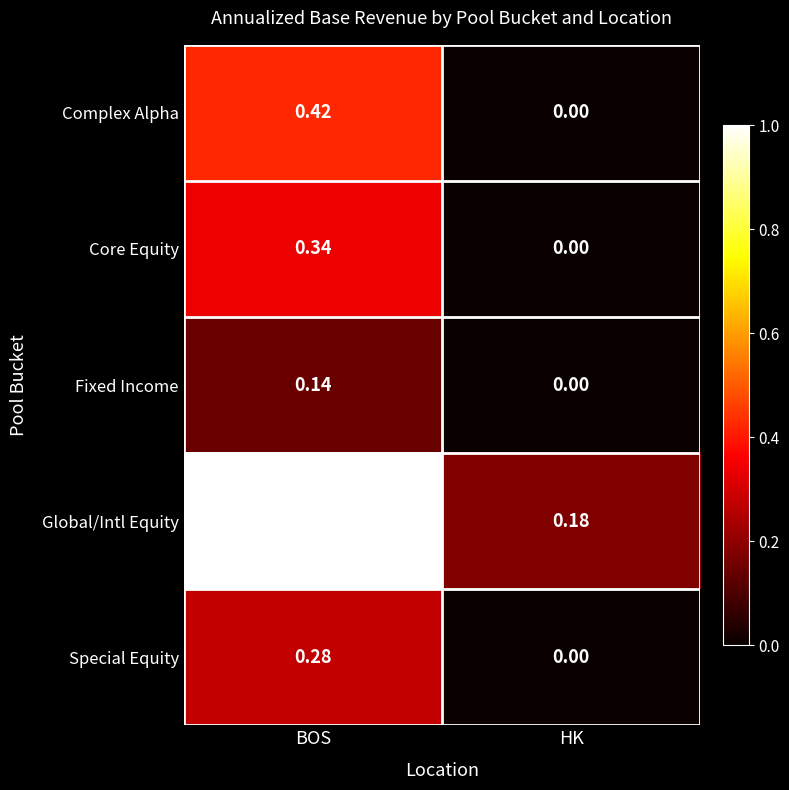

Which category has the highest value across all series?

BOS